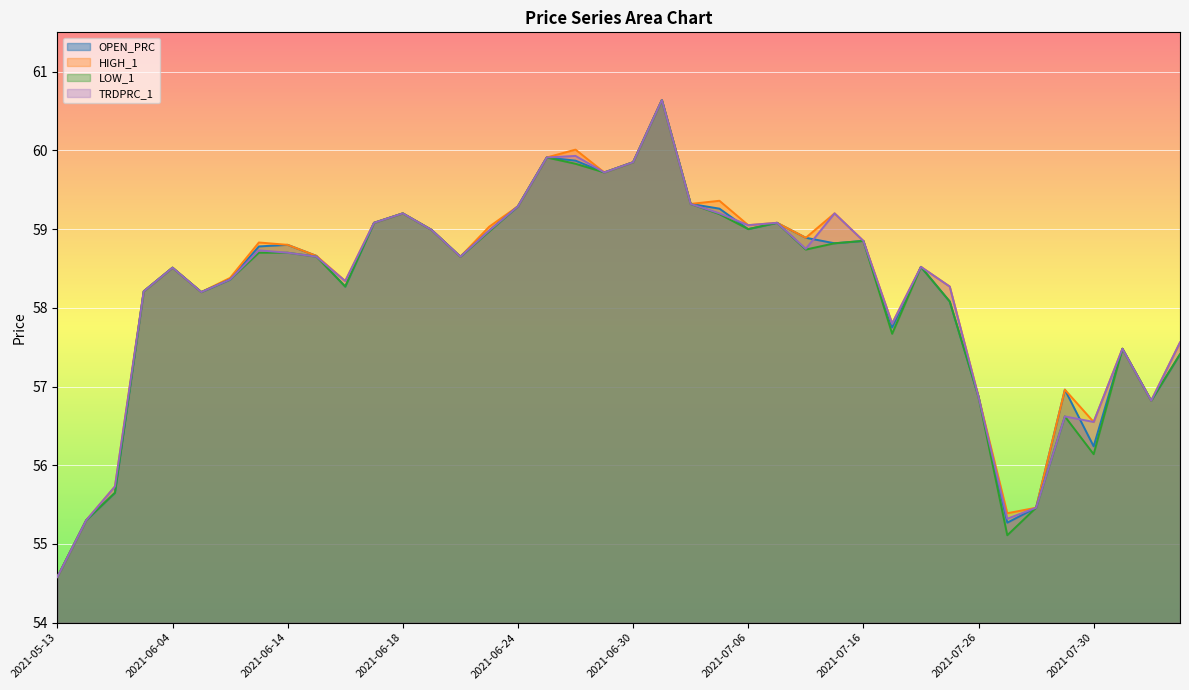

How many series are shown in this chart?

4